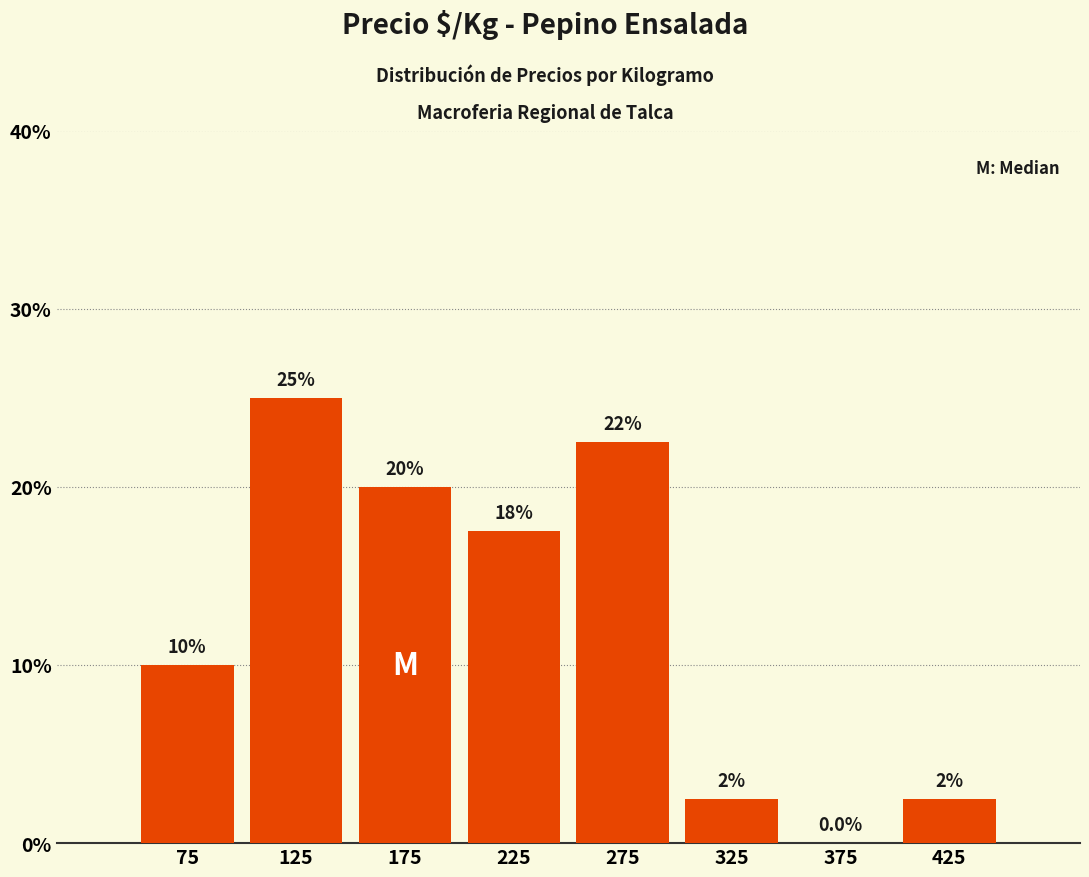

Which range on the x-axis has the tallest bar?

100 to 150